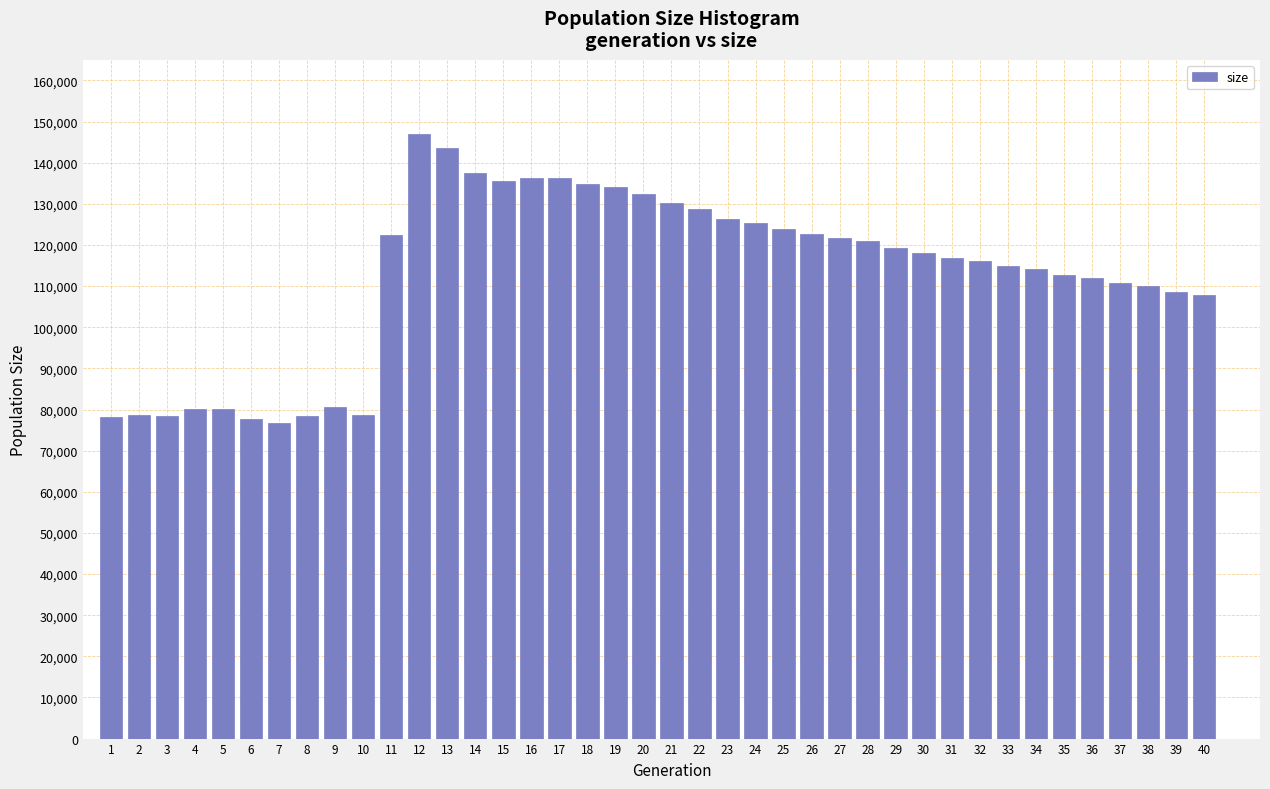

What is the sum of all values?

4508298